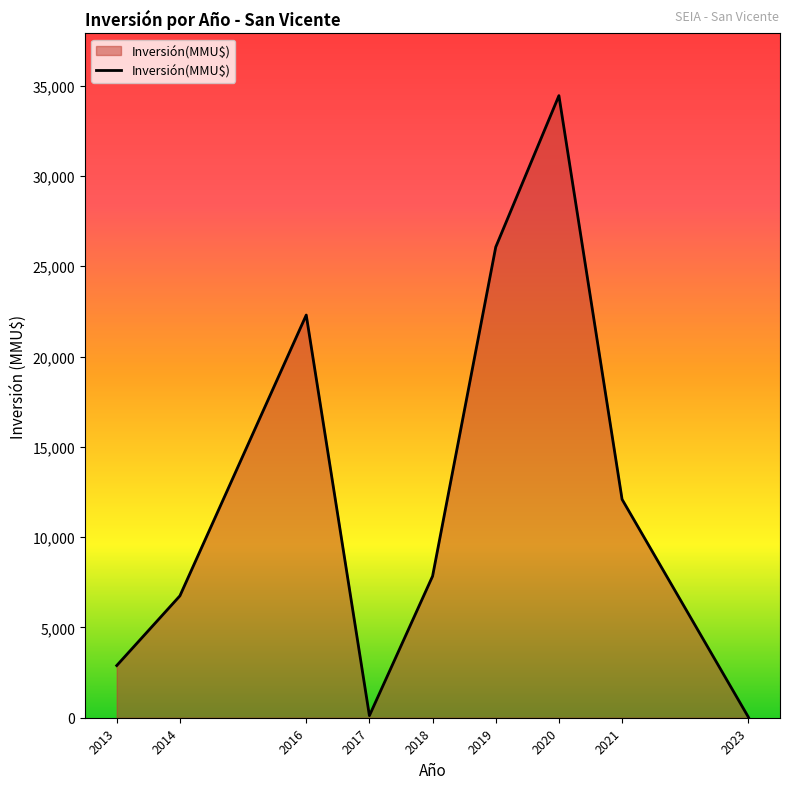

What value does the data have at 2021?

12092